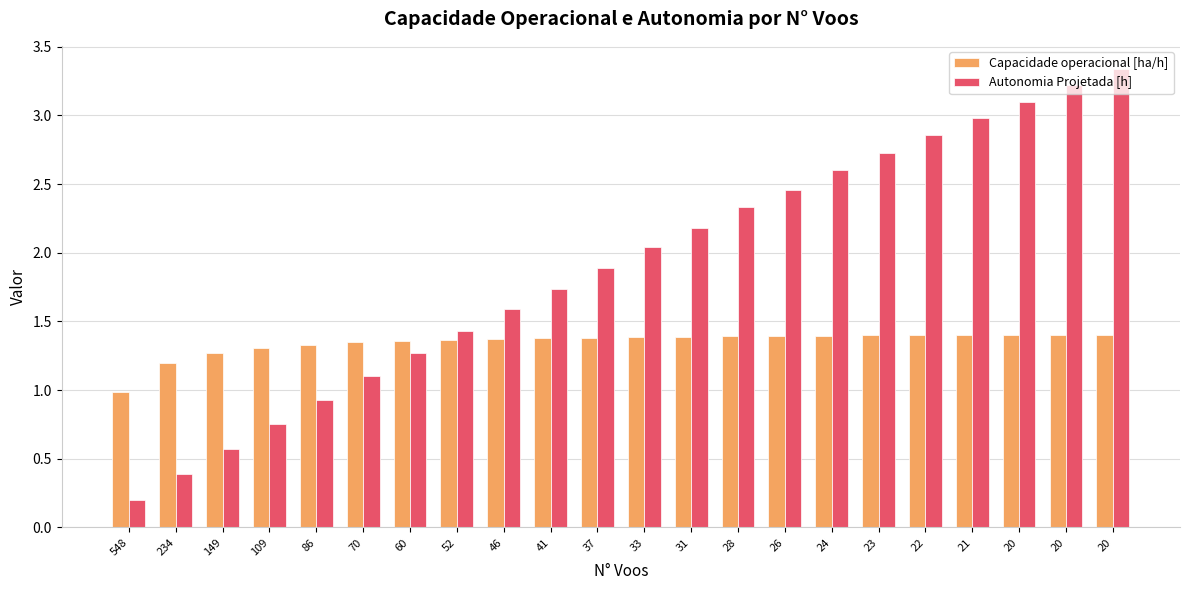

Where does the Autonomia Projetada [h] series first go above 2?

33